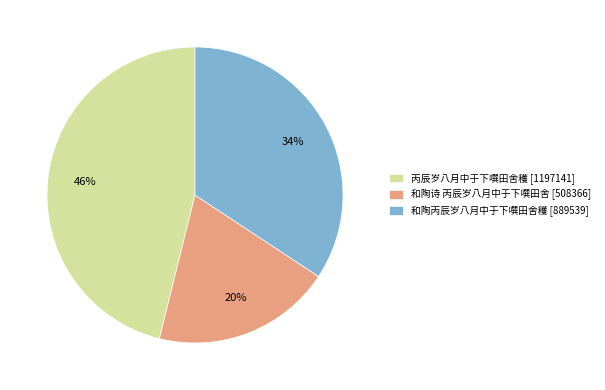

Combined, do 和陶丙辰岁八月中于下噀田舍穫 [889539] and 和陶诗 丙辰岁八月中于下噀田舍 [508366] account for over 50%?

Yes